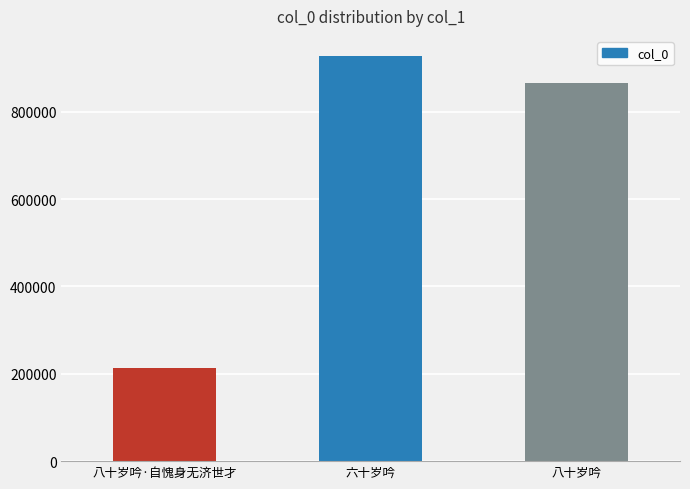

Does the chart contain stacked bars?

No